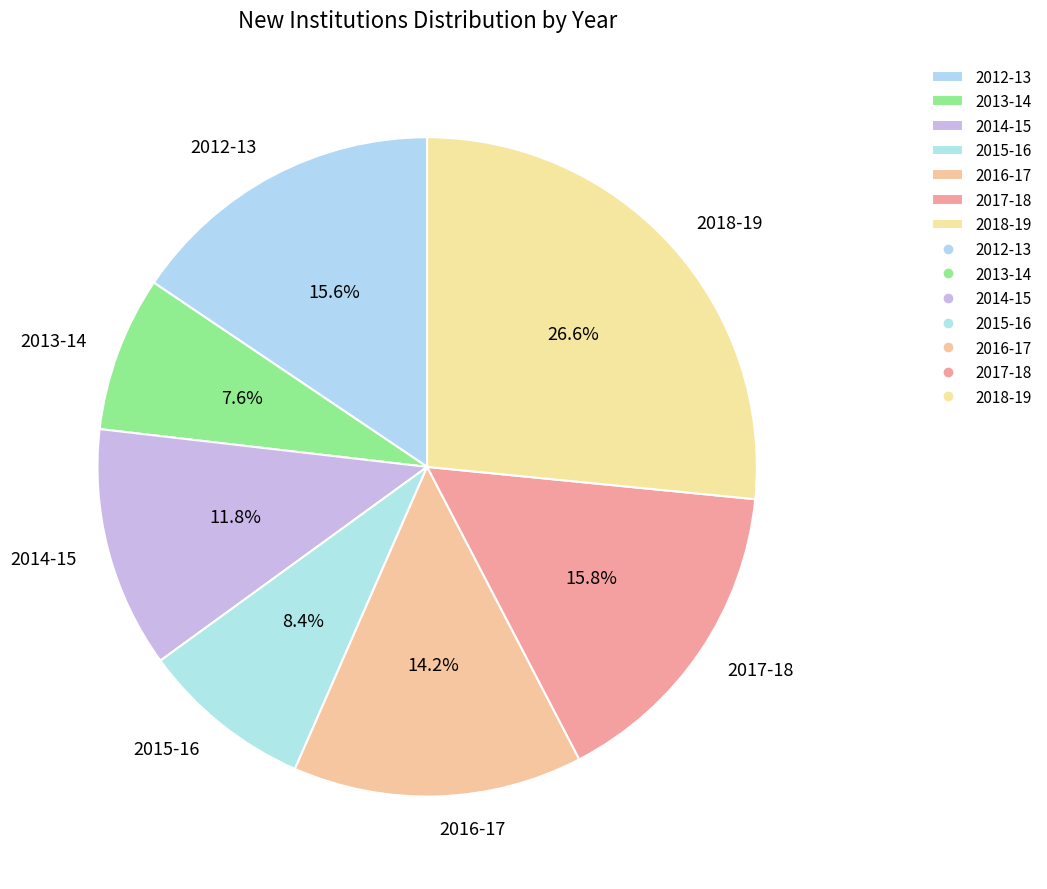

Between 2017-18 and 2014-15, which is larger?

2017-18